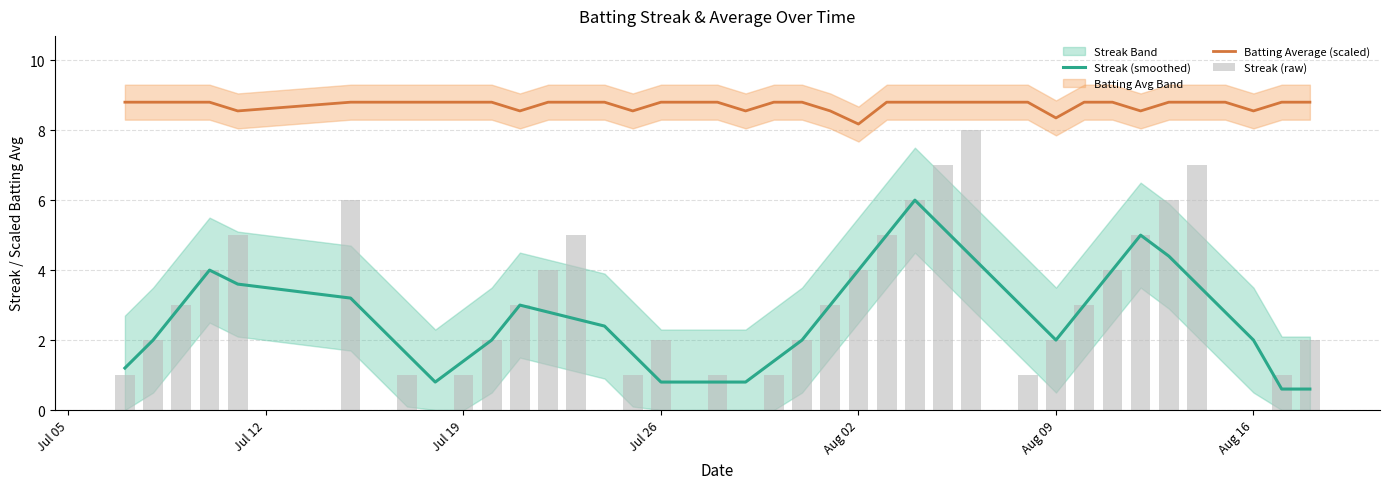

Are the bars horizontal?

No